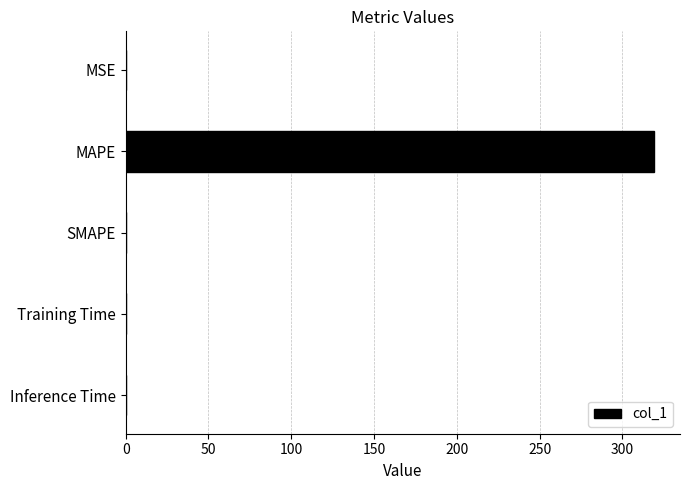

Which has a higher value, Inference Time or MAPE?

MAPE